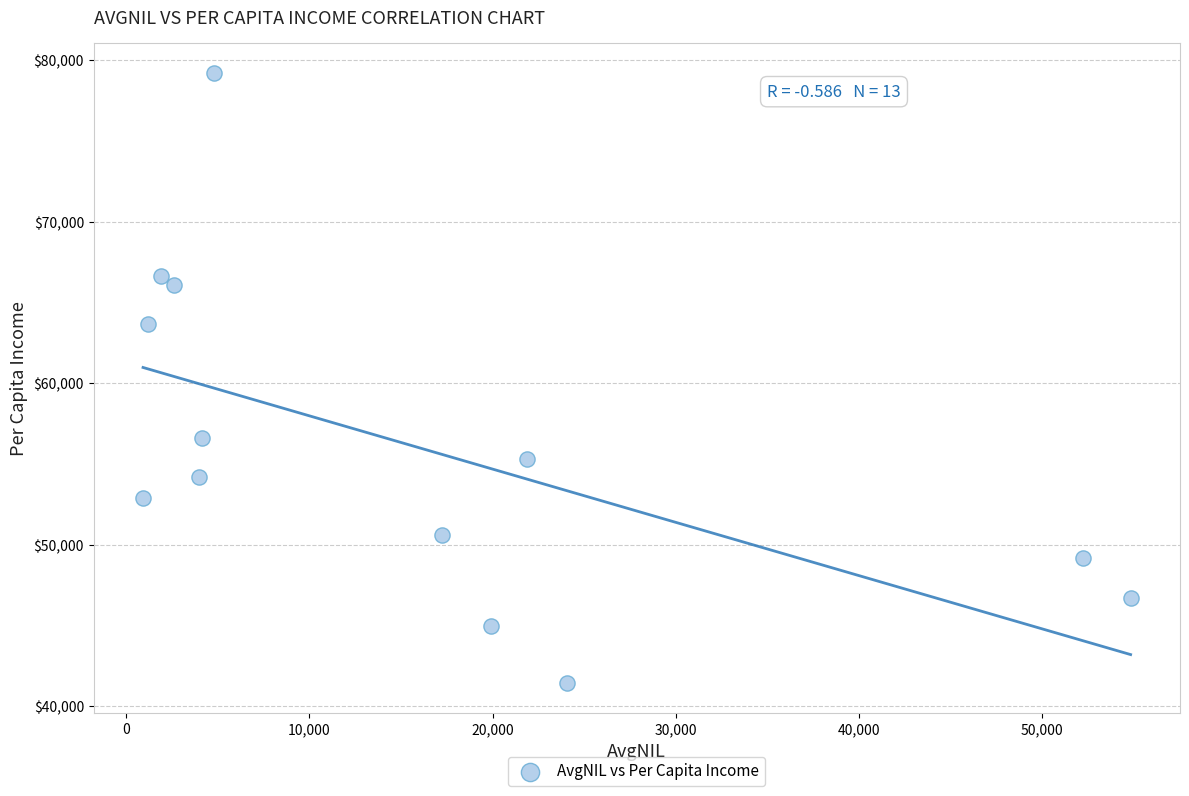

What is the range of X values (max minus min)?

53941